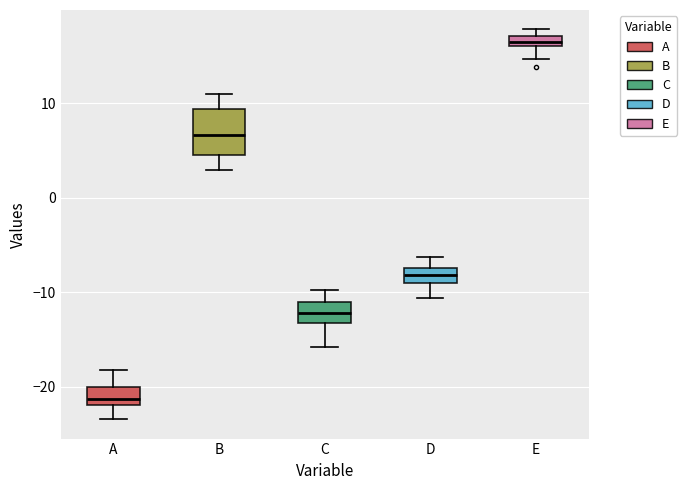

Which box is the tallest, from its lower edge to its upper edge?

B